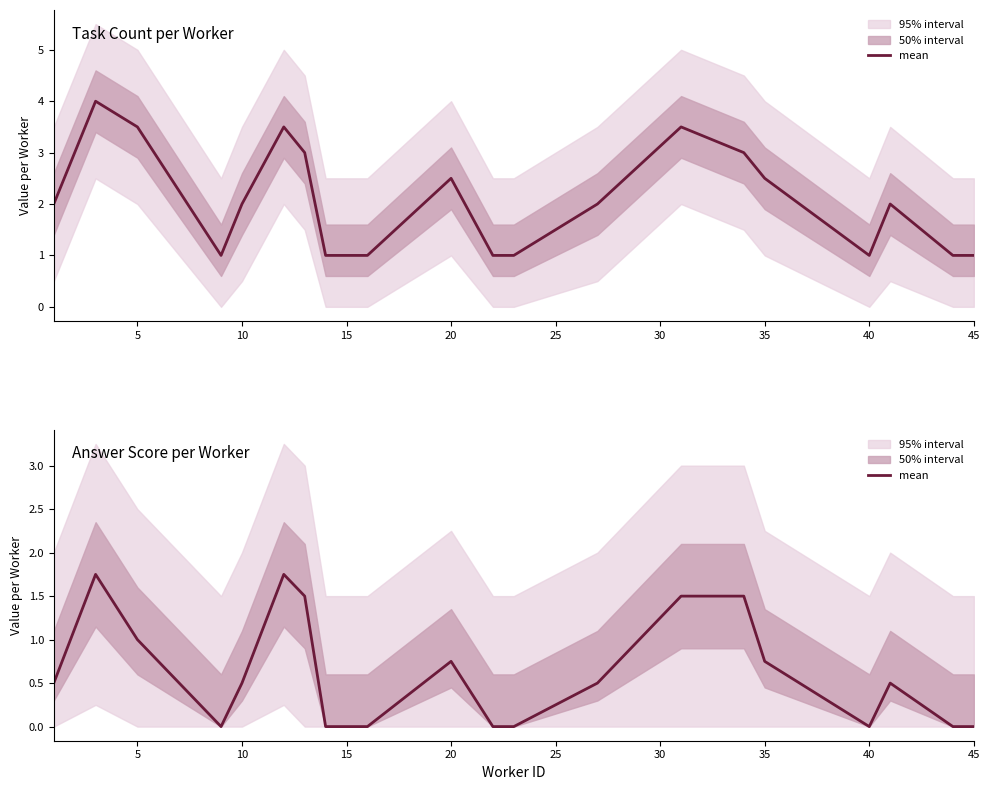

How many data points are above 0?

12